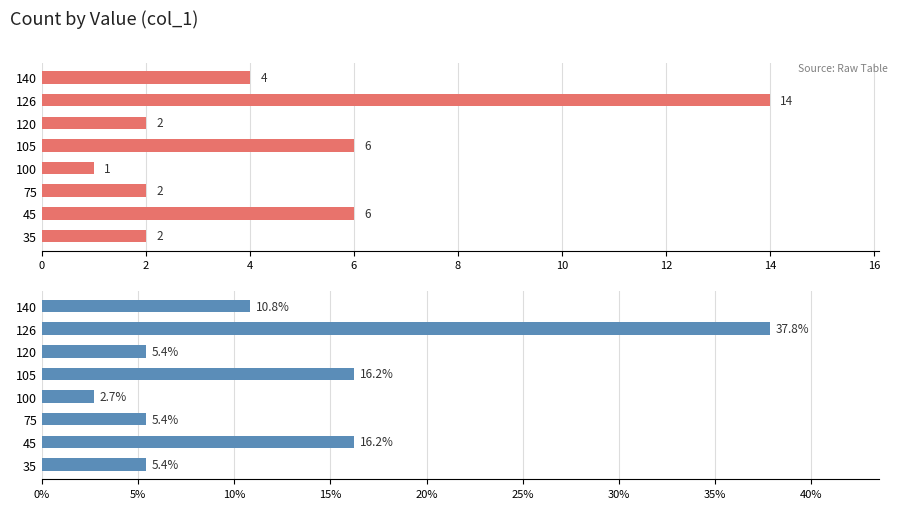

What is the sum of all Count values?

37.0